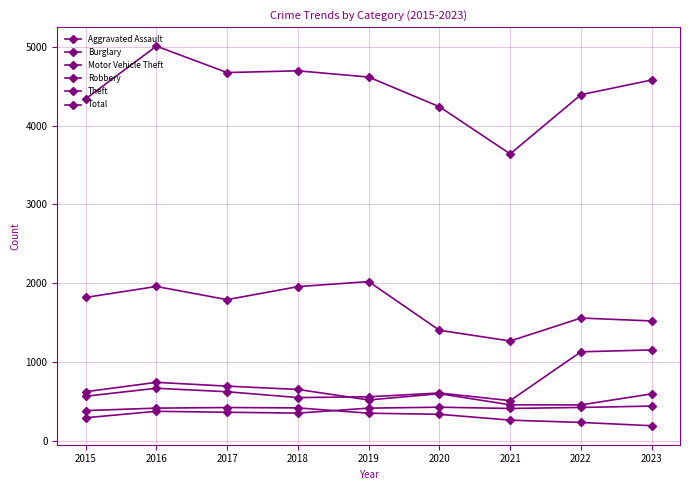

Which label corresponds to the smallest value in the chart?

2023